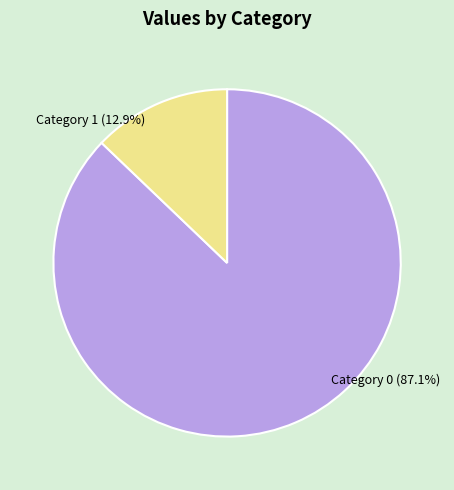

Count the number of slices in the pie.

2